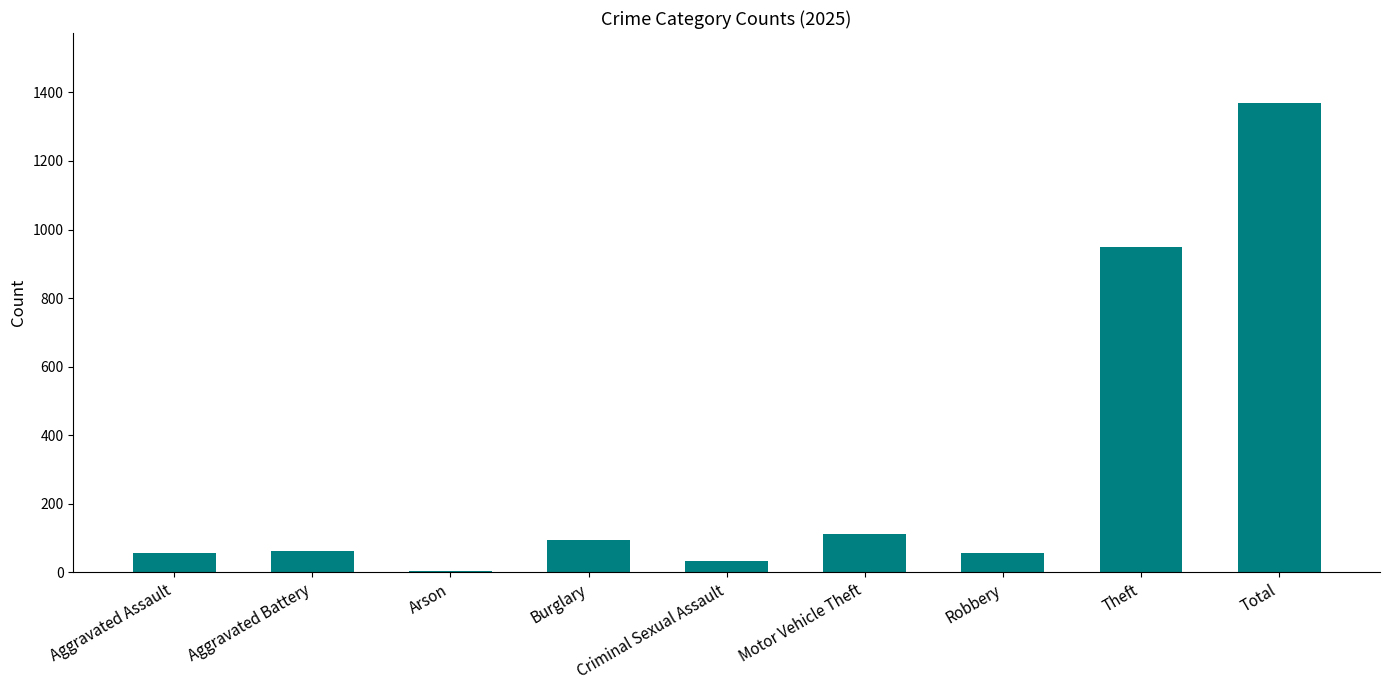

Count the number of categories in the chart.

9